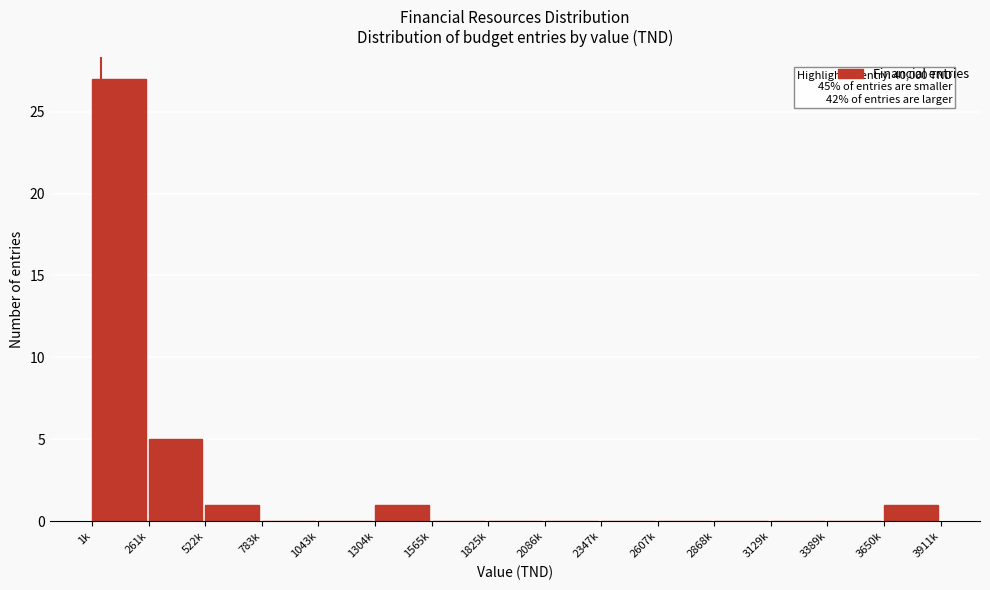

Reading left to right, what are all the values shown in this chart?

1k=27	261k=5	522k=1	783k=0	1043k=0	1304k=1	1565k=0	1825k=0	2086k=0	2347k=0	2607k=0	2868k=0	3129k=0	3389k=0	3650k=1